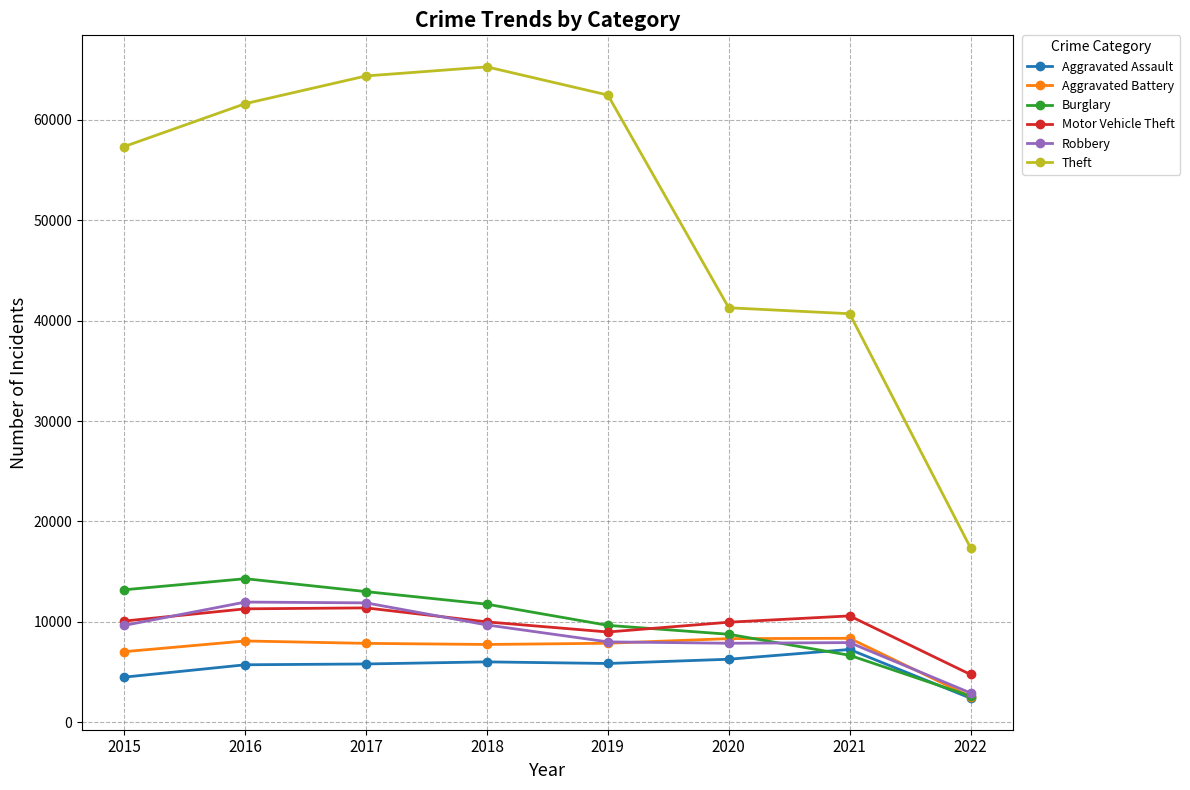

Is it true that Aggravated Assault equals 8086 at 2017?

False